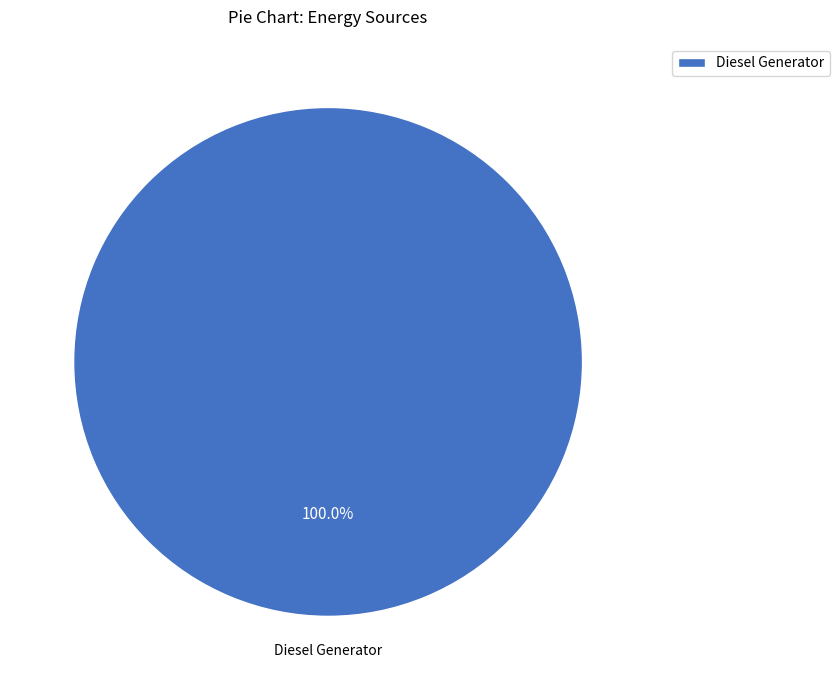

Which category accounts for the majority?

Diesel Generator